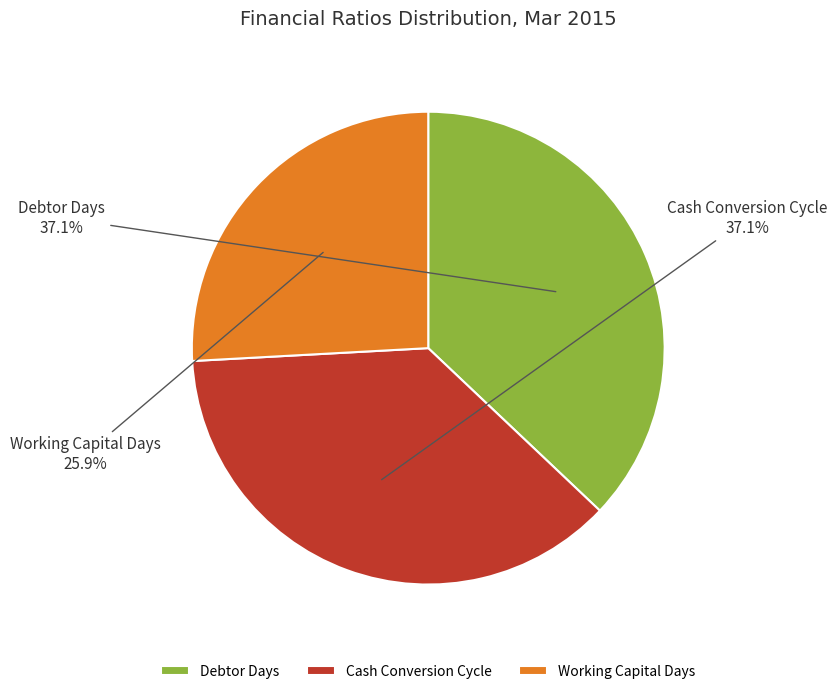

Count the number of slices in the pie.

3